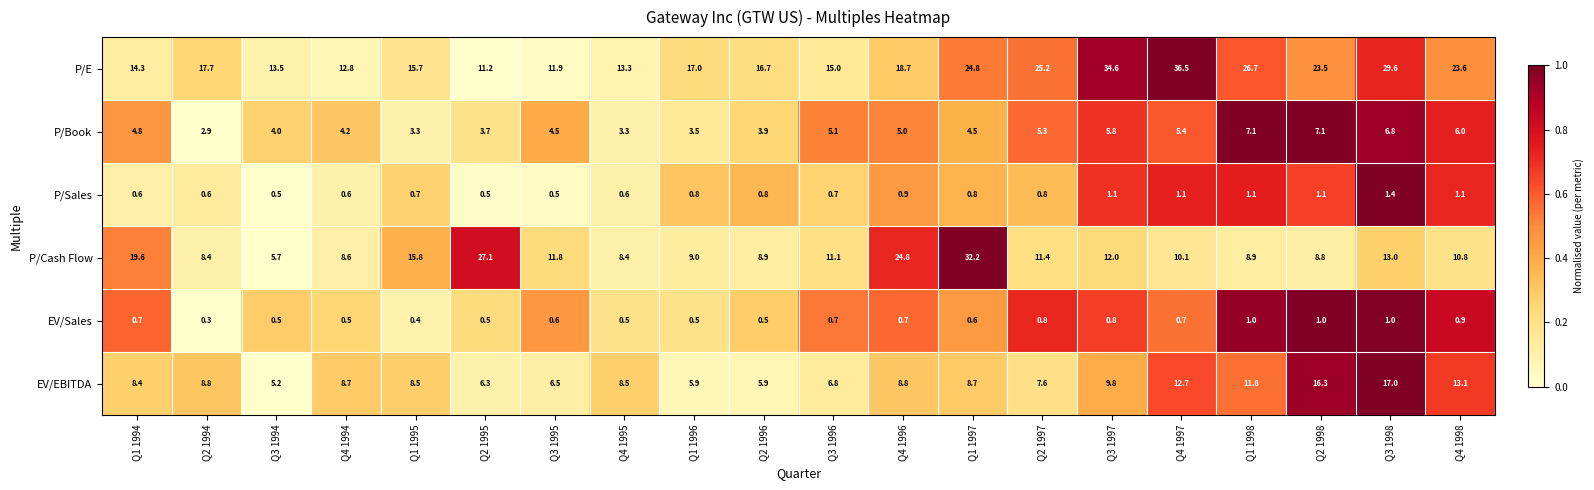

How many distinct data groups are displayed?

6